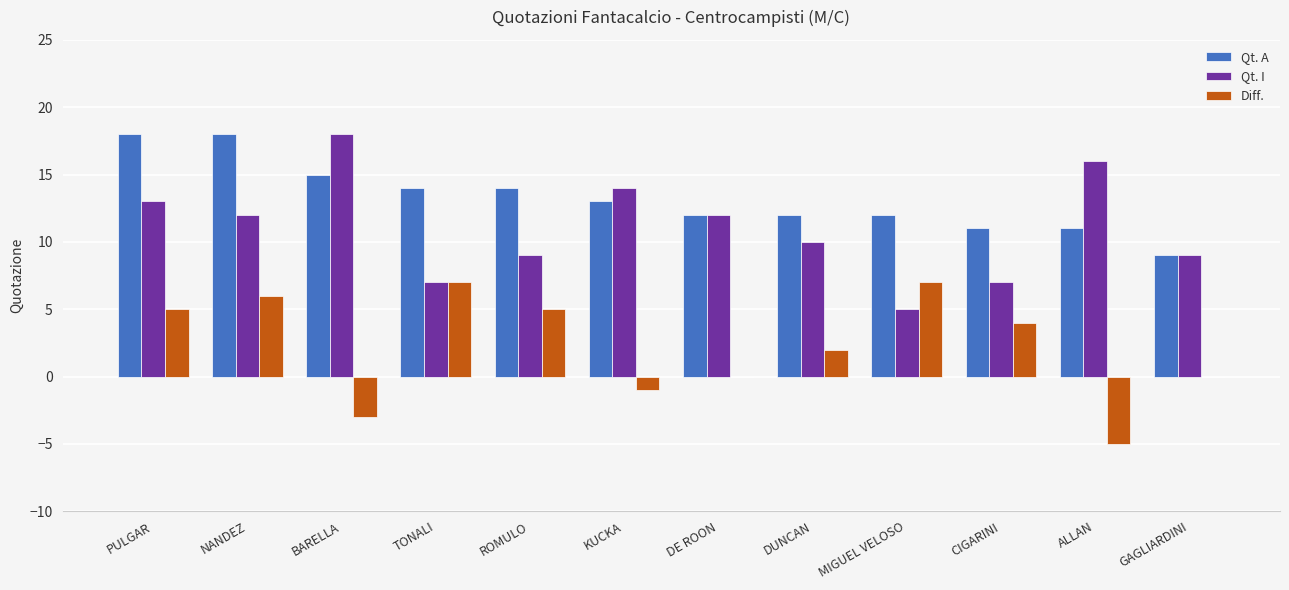

What is the sum of the Qt. A values at PULGAR and DE ROON?

30